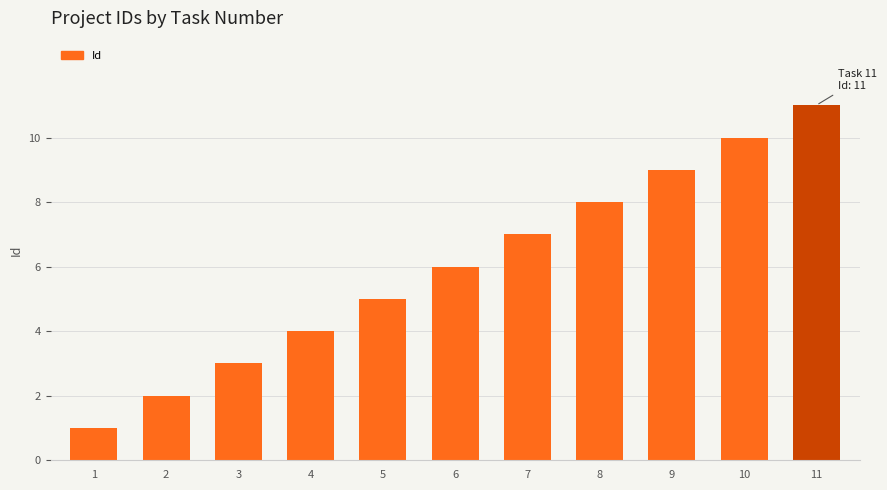

How many data points are less than 6?

5